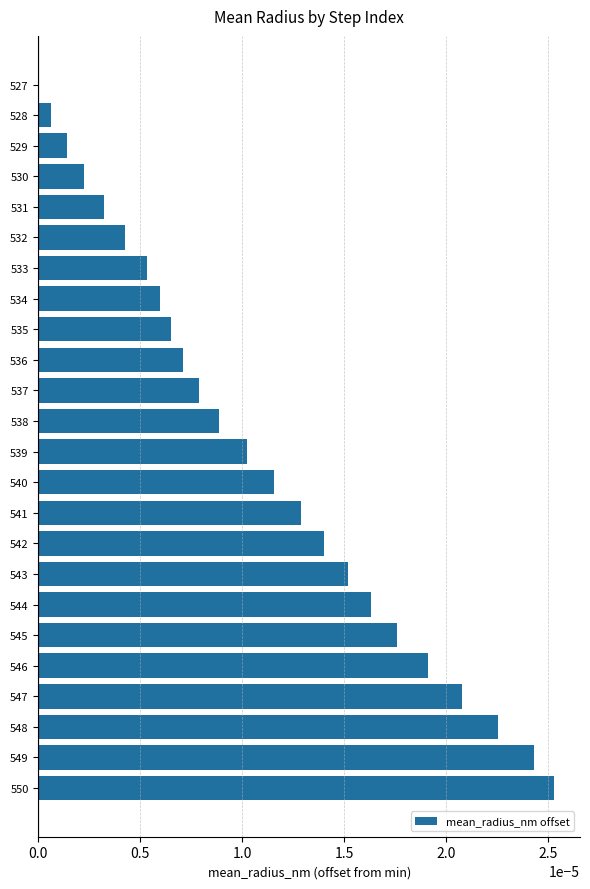

True or false: the data shows 0.0 at 539.

True